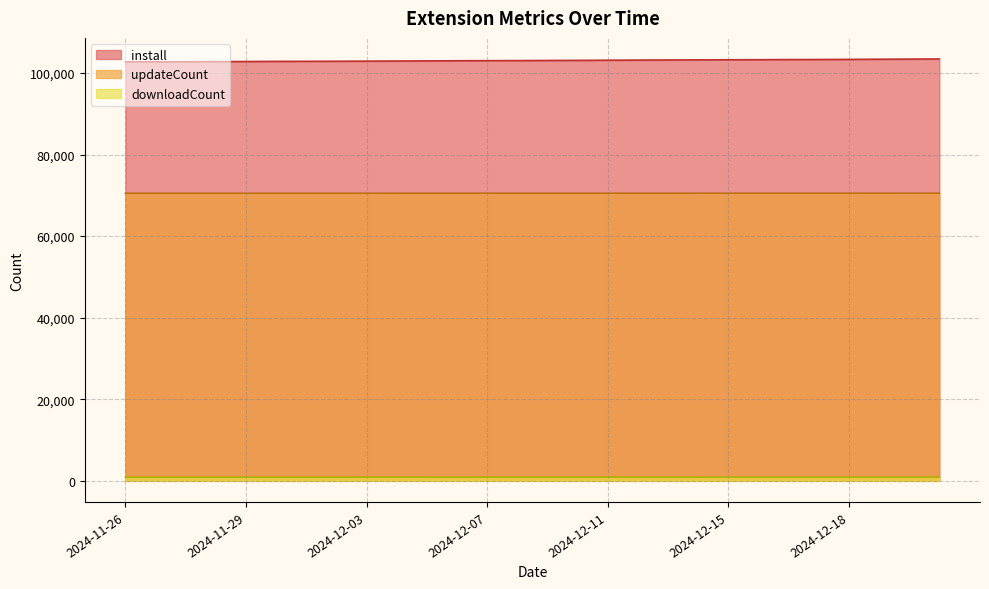

Does the chart display data point markers on the line(s)?

No